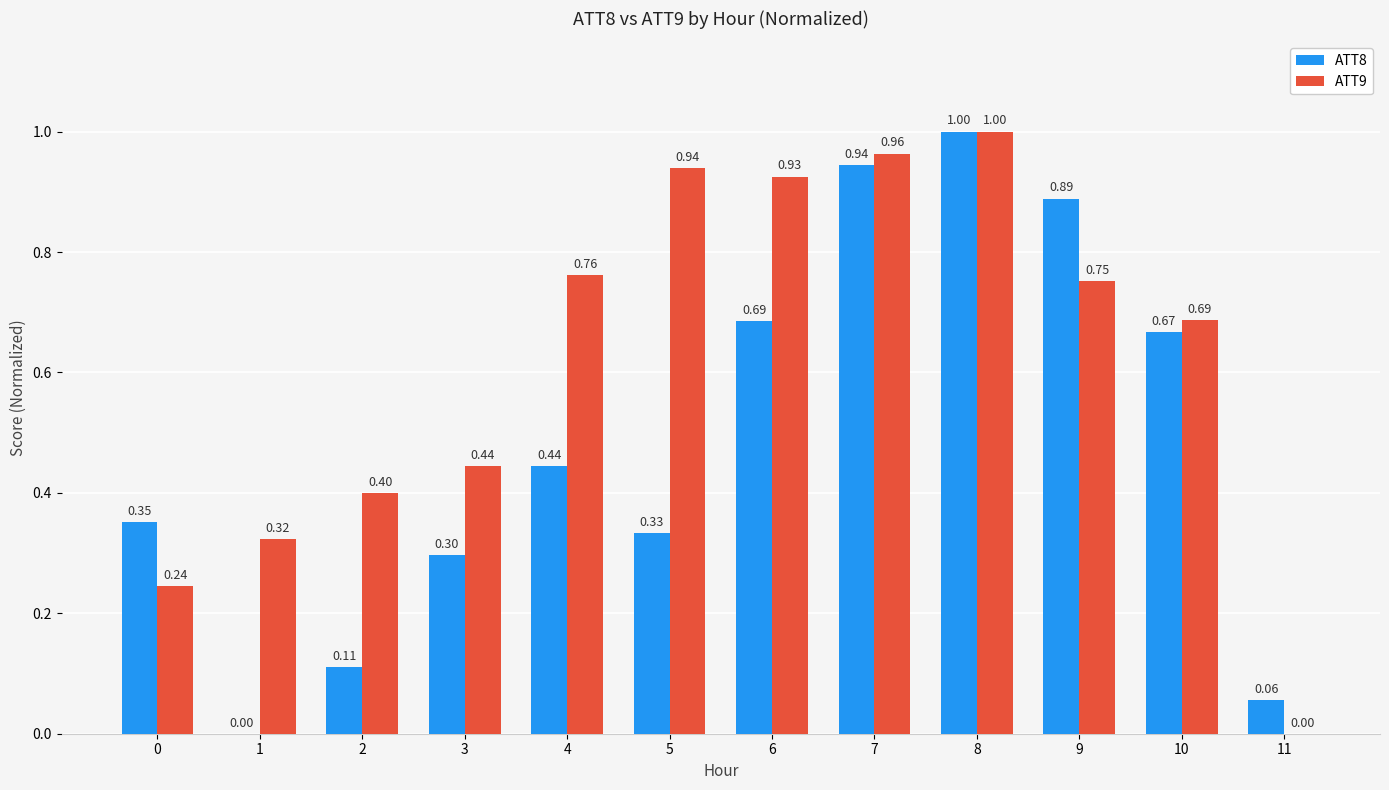

What is the difference between the ATT8 values at 7 and 0?

0.6